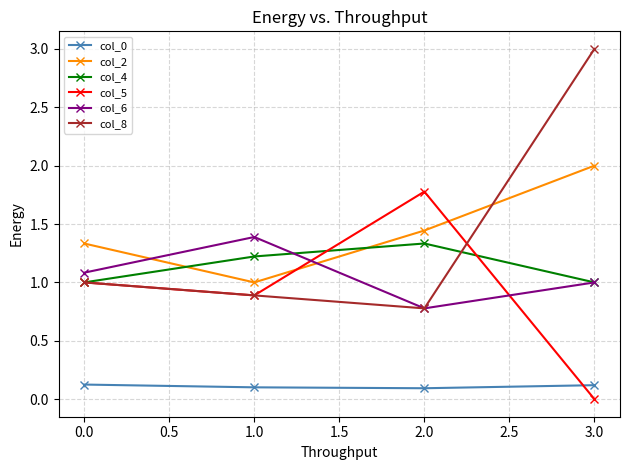

Which series changed the most between 0.0 and 2.0?

col_5